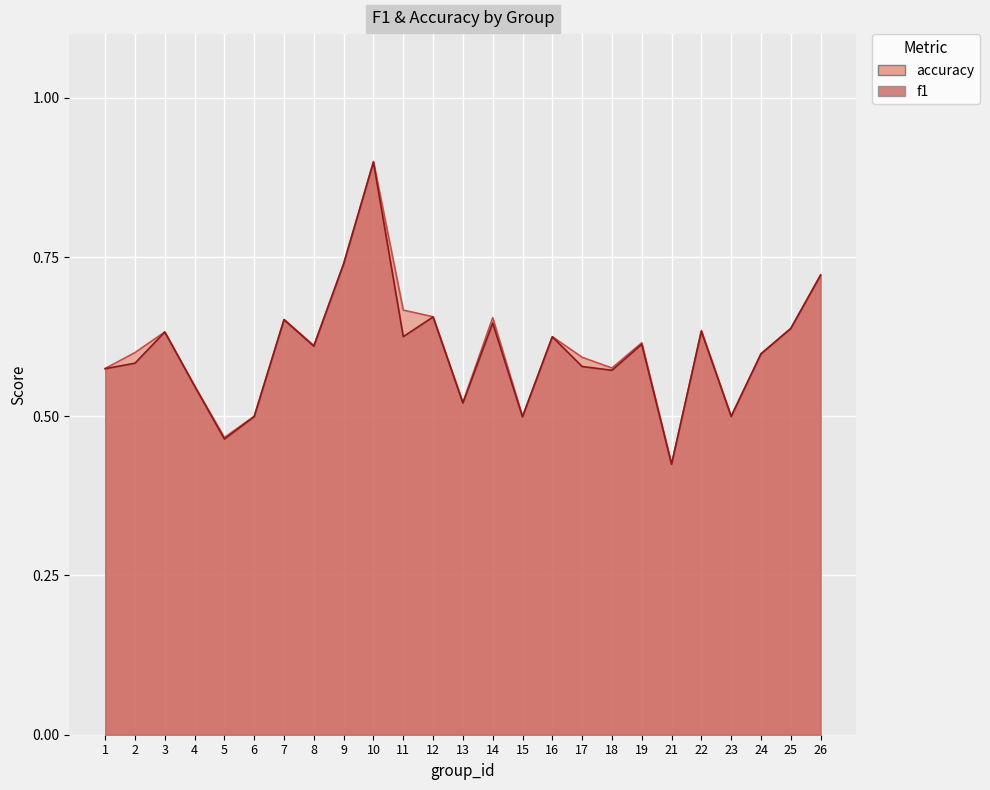

Which category has the highest value in the f1 series?

10